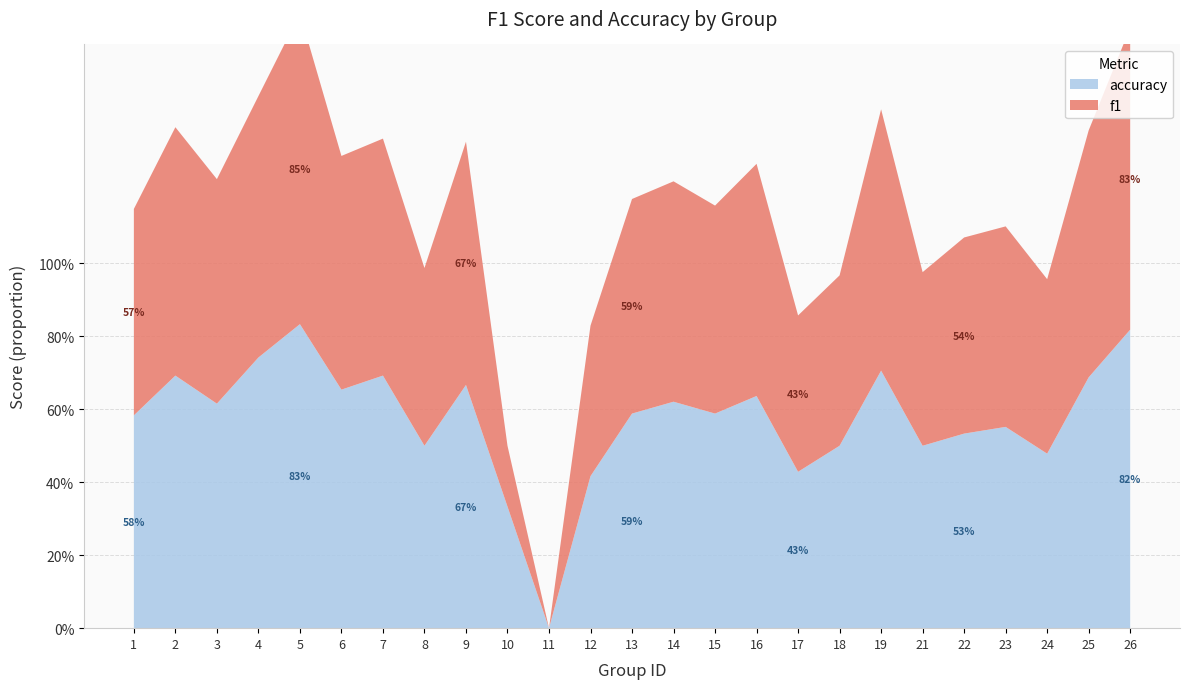

Reading left to right, extract all data points from this chart.

f1: 1=0.6	2=0.7	3=0.6	4=0.7	5=0.9	6=0.6	7=0.6	8=0.5	9=0.7	10=0.2	11=0.0	12=0.4	13=0.6	14=0.6	15=0.6	16=0.6	17=0.4	18=0.5	19=0.7	21=0.5	22=0.5	23=0.5	24=0.5	25=0.7	26=0.8
accuracy: 1=0.6	2=0.7	3=0.6	4=0.7	5=0.8	6=0.7	7=0.7	8=0.5	9=0.7	10=0.3	11=0.0	12=0.4	13=0.6	14=0.6	15=0.6	16=0.6	17=0.4	18=0.5	19=0.7	21=0.5	22=0.5	23=0.6	24=0.5	25=0.7	26=0.8